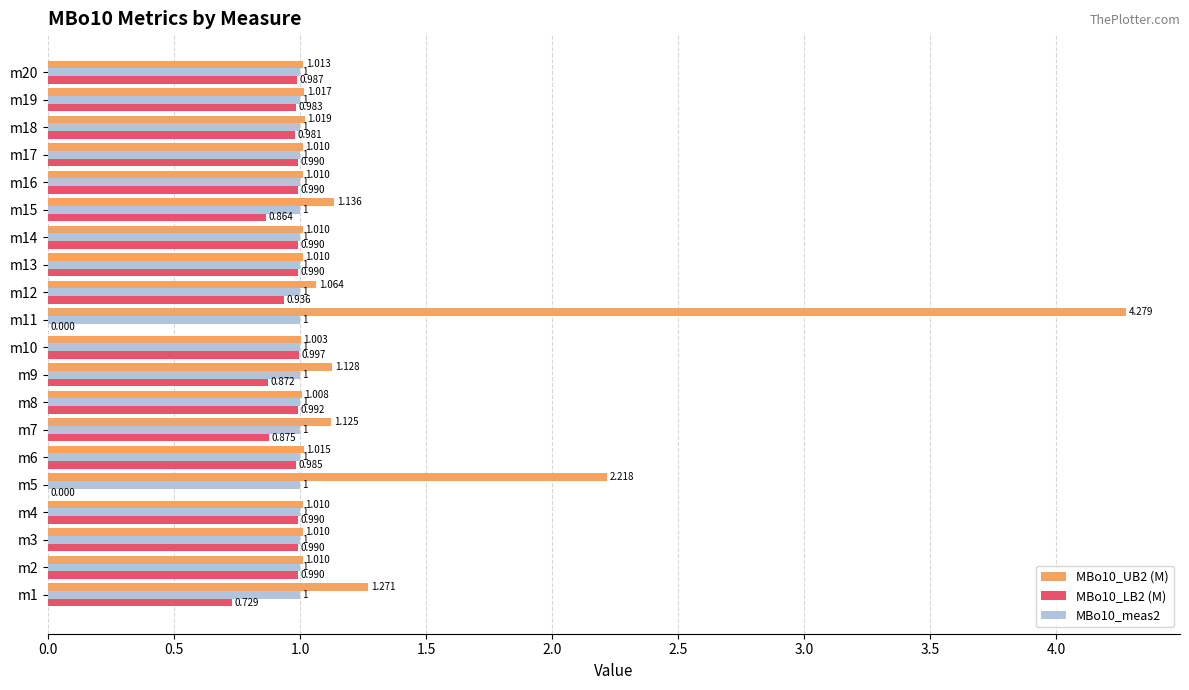

How many data points does each series have?

20